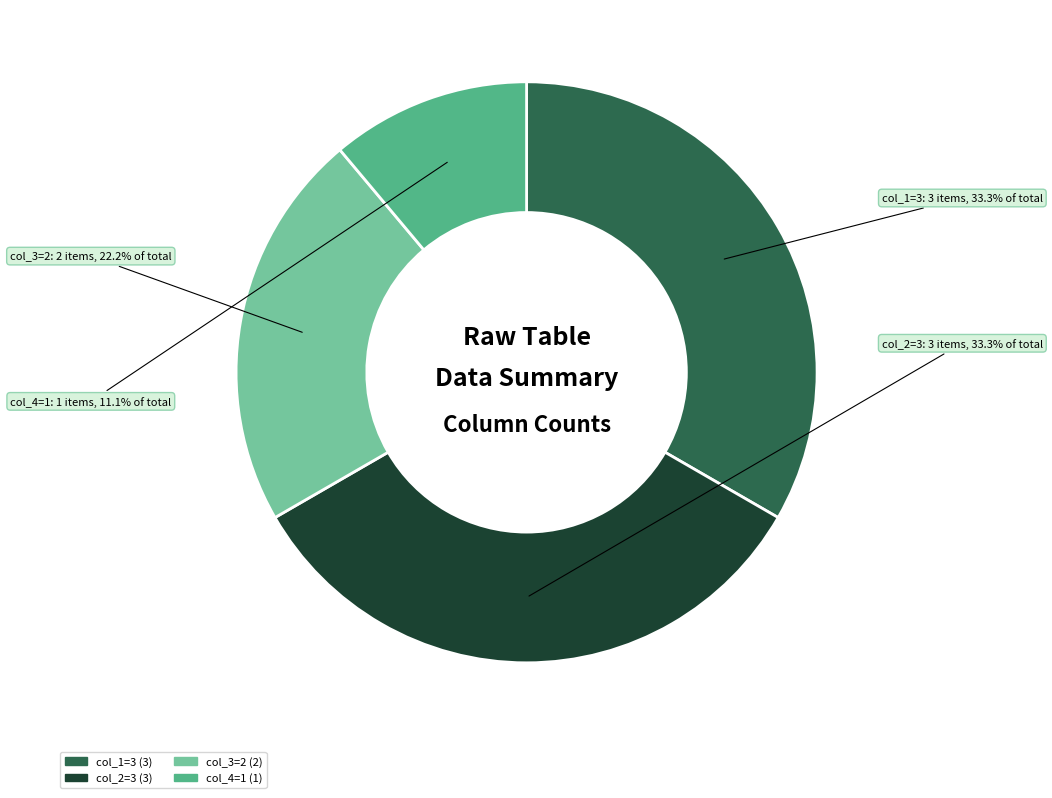

To the nearest percent, what is the difference between the largest and smallest slice percentages?

22%